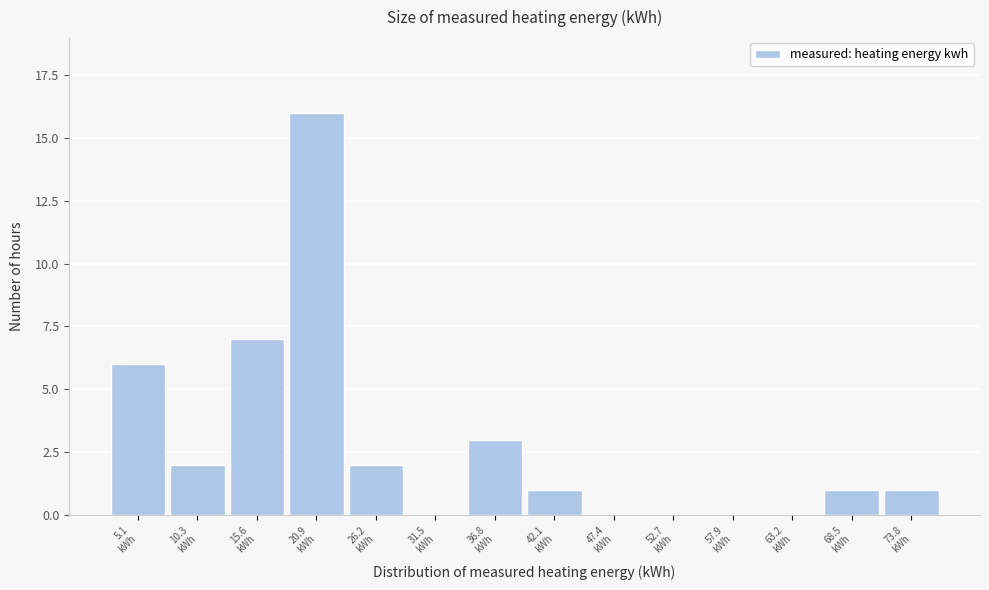

What is the maximum value shown in the chart?

16